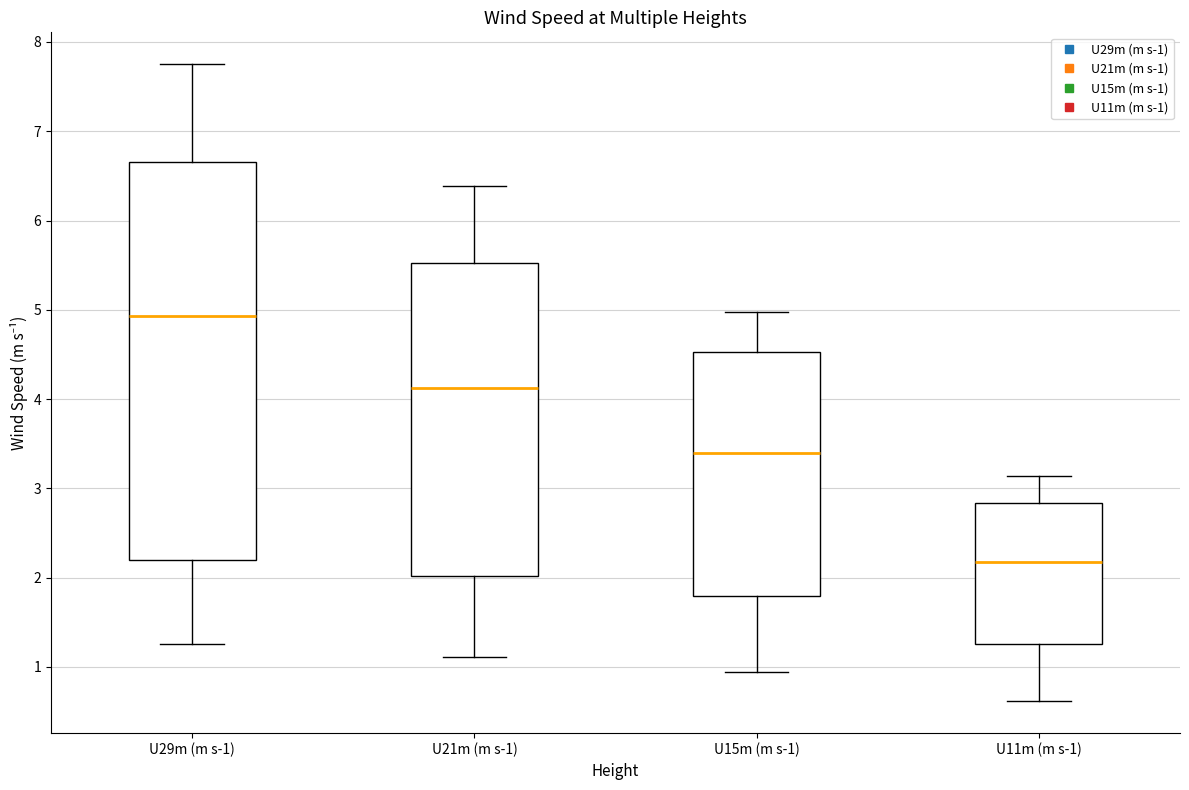

Reading left to right, read every box against the y-axis: the position of its median line, the range the box covers, and the ends of its whiskers. The values are not printed on the chart, so give them approximately, as read against the axis.

U29m (m s-1): median 4.9, box 2.2 to 6.7, whiskers 1.3 to 7.8
U21m (m s-1): median 4.1, box 2.0 to 5.5, whiskers 1.1 to 6.4
U15m (m s-1): median 3.4, box 1.8 to 4.5, whiskers 0.9 to 5.0
U11m (m s-1): median 2.2, box 1.3 to 2.8, whiskers 0.6 to 3.1